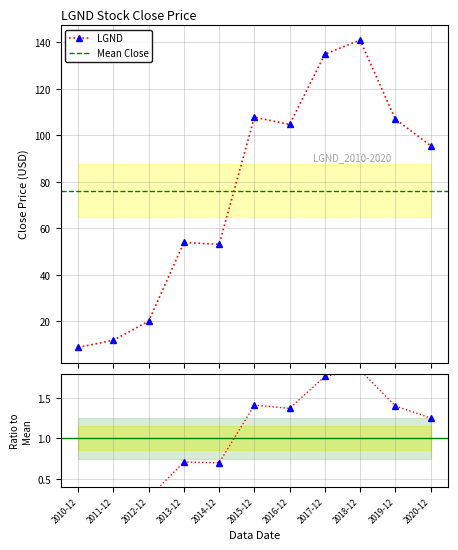

At which label does the data first exceed 95?

2015-12